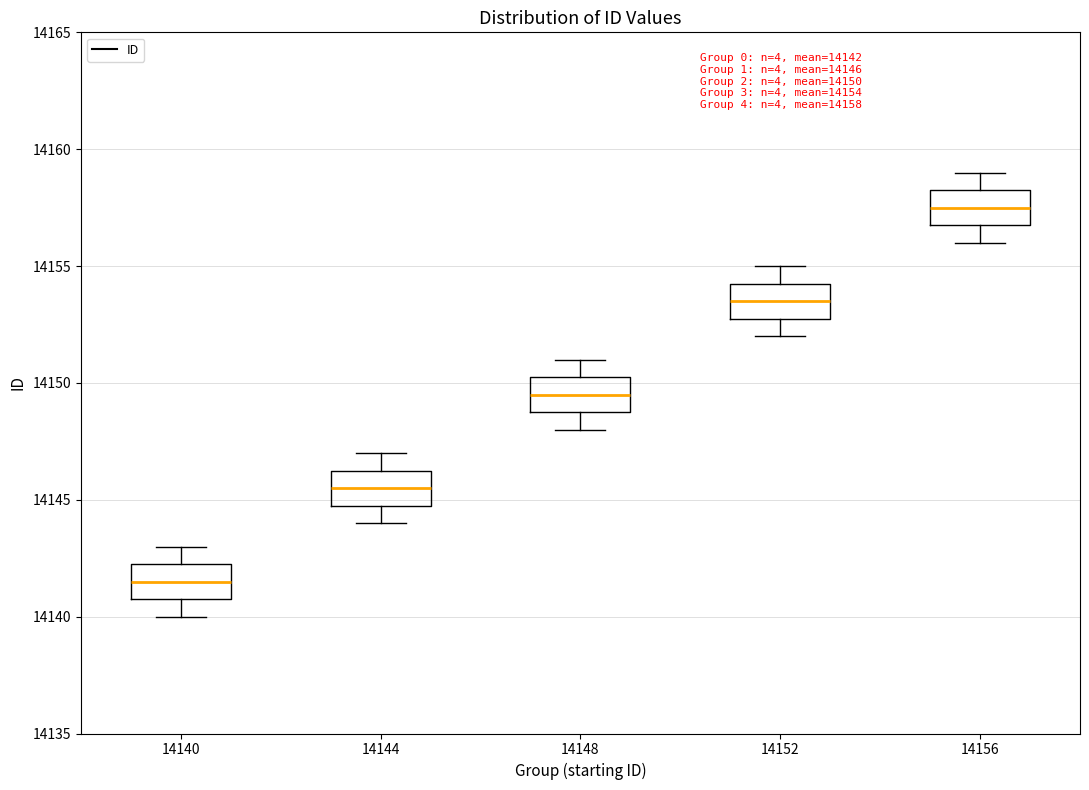

Which box's median line is the lowest?

14140